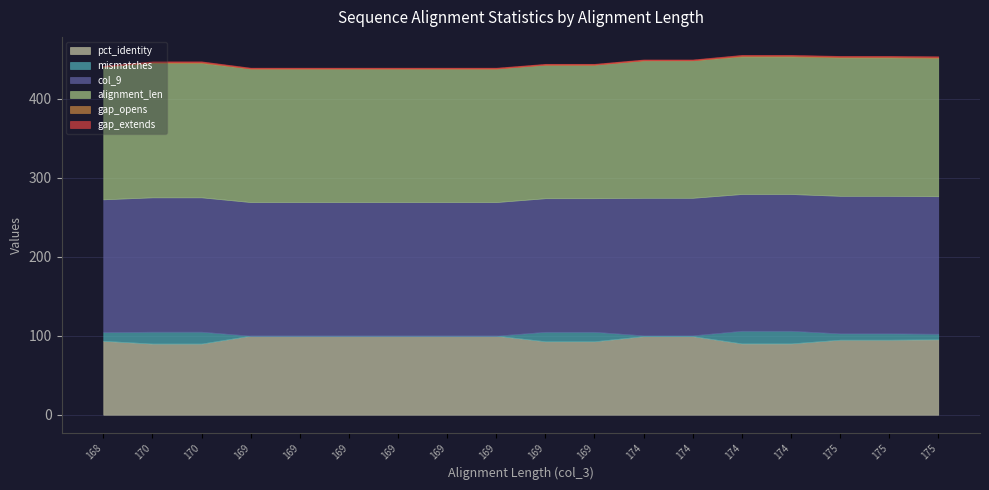

What is the difference between the second highest and minimum values in the col_9 series?

6.0